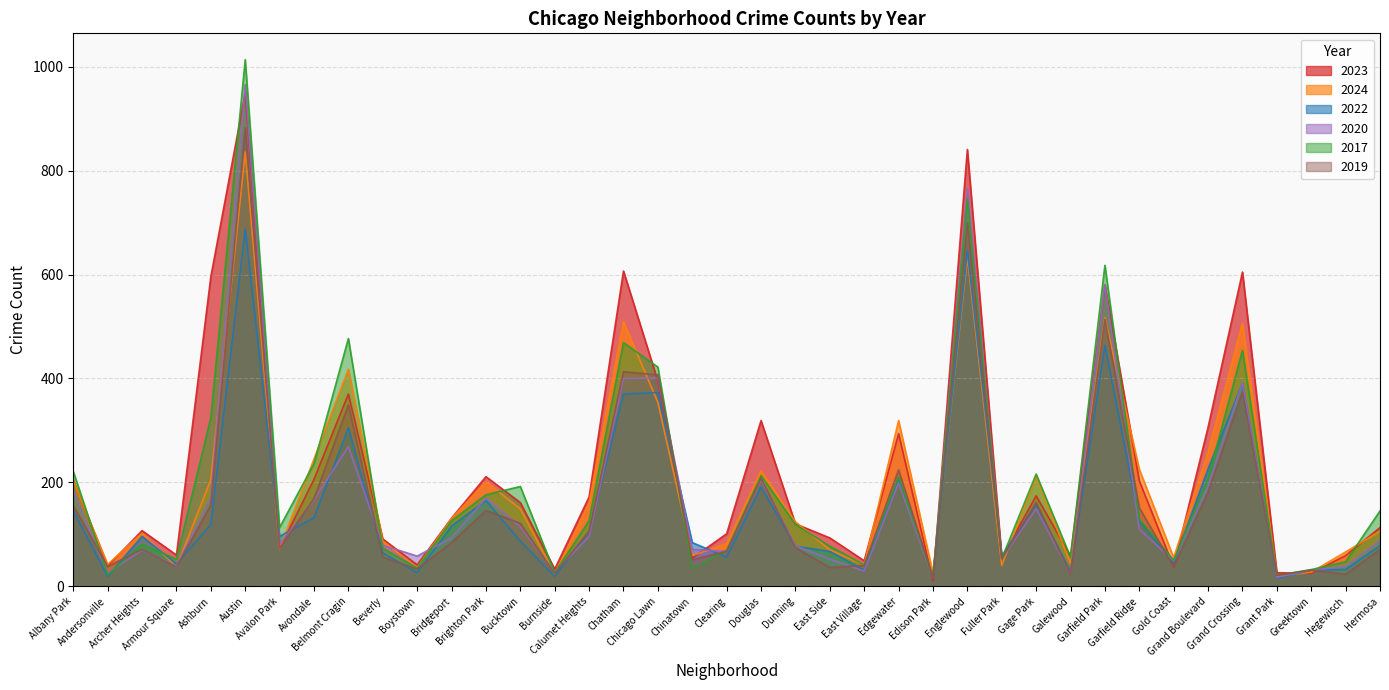

In 2019, how many points are lower than both neighbors (excluding endpoints)?

13